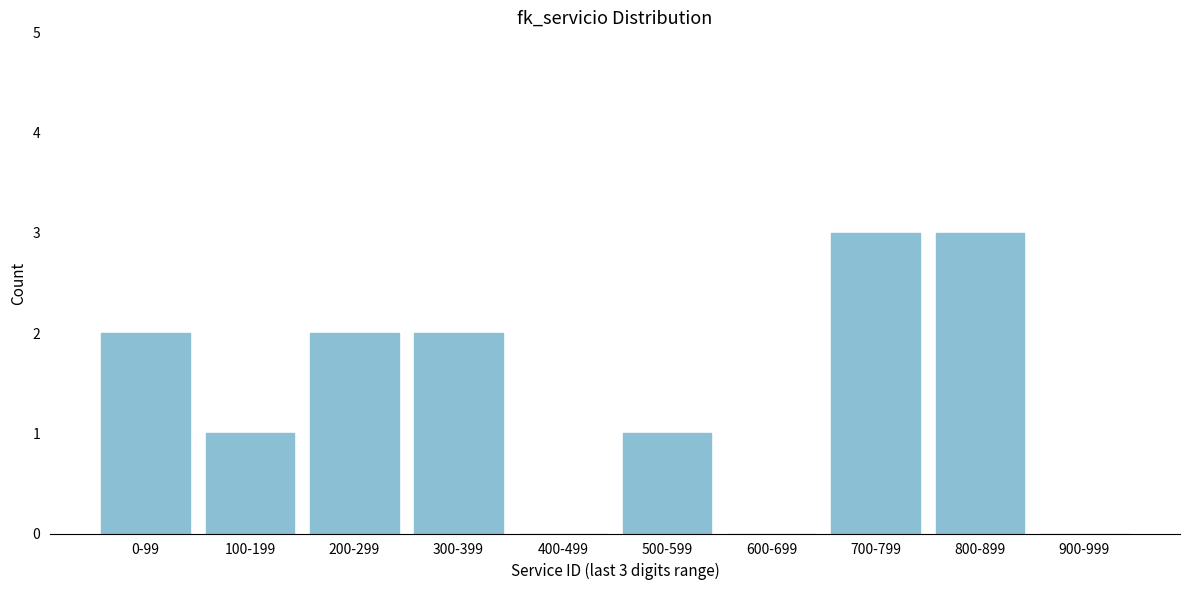

Reading right to left, what are all the values shown in this chart?

900-999=0	800-899=3	700-799=3	600-699=0	500-599=1	400-499=0	300-399=2	200-299=2	100-199=1	0-99=2